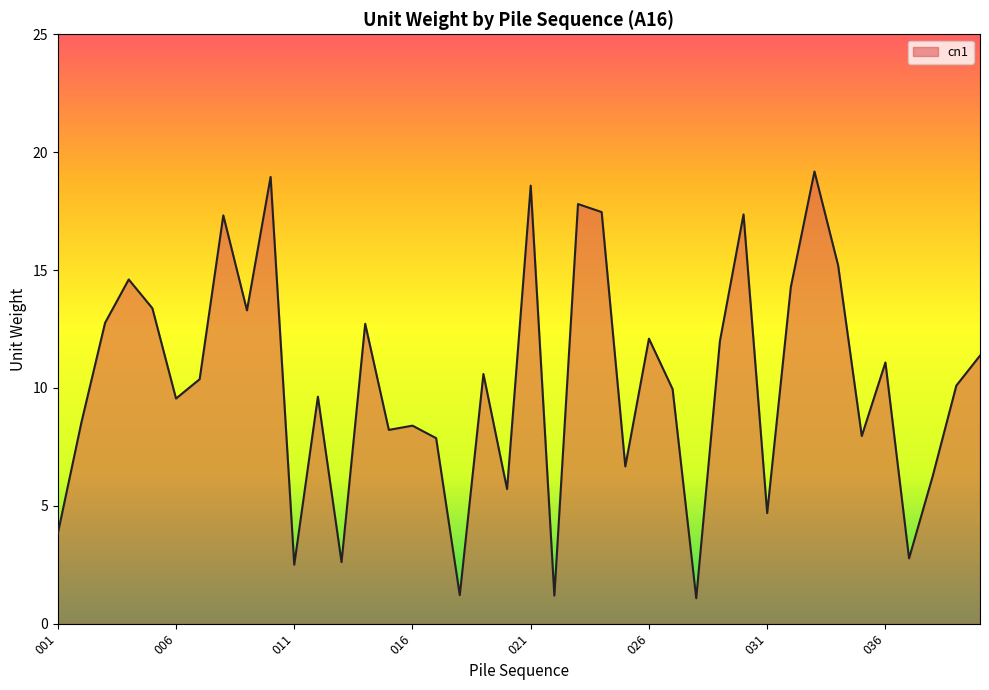

What is the minimum value shown in the chart?

1.1